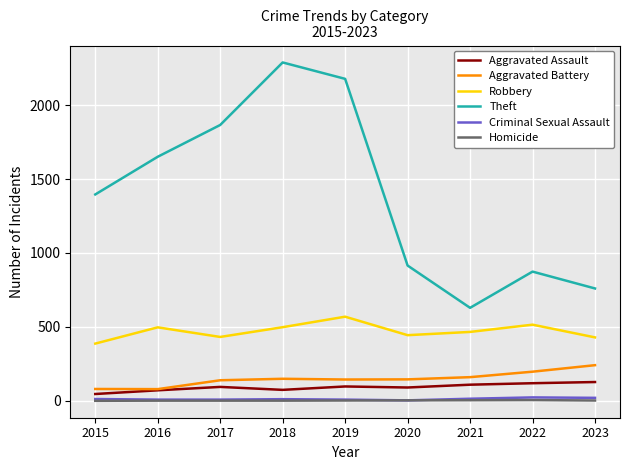

True or false: Criminal Sexual Assault and Aggravated Battery cross at least once.

False